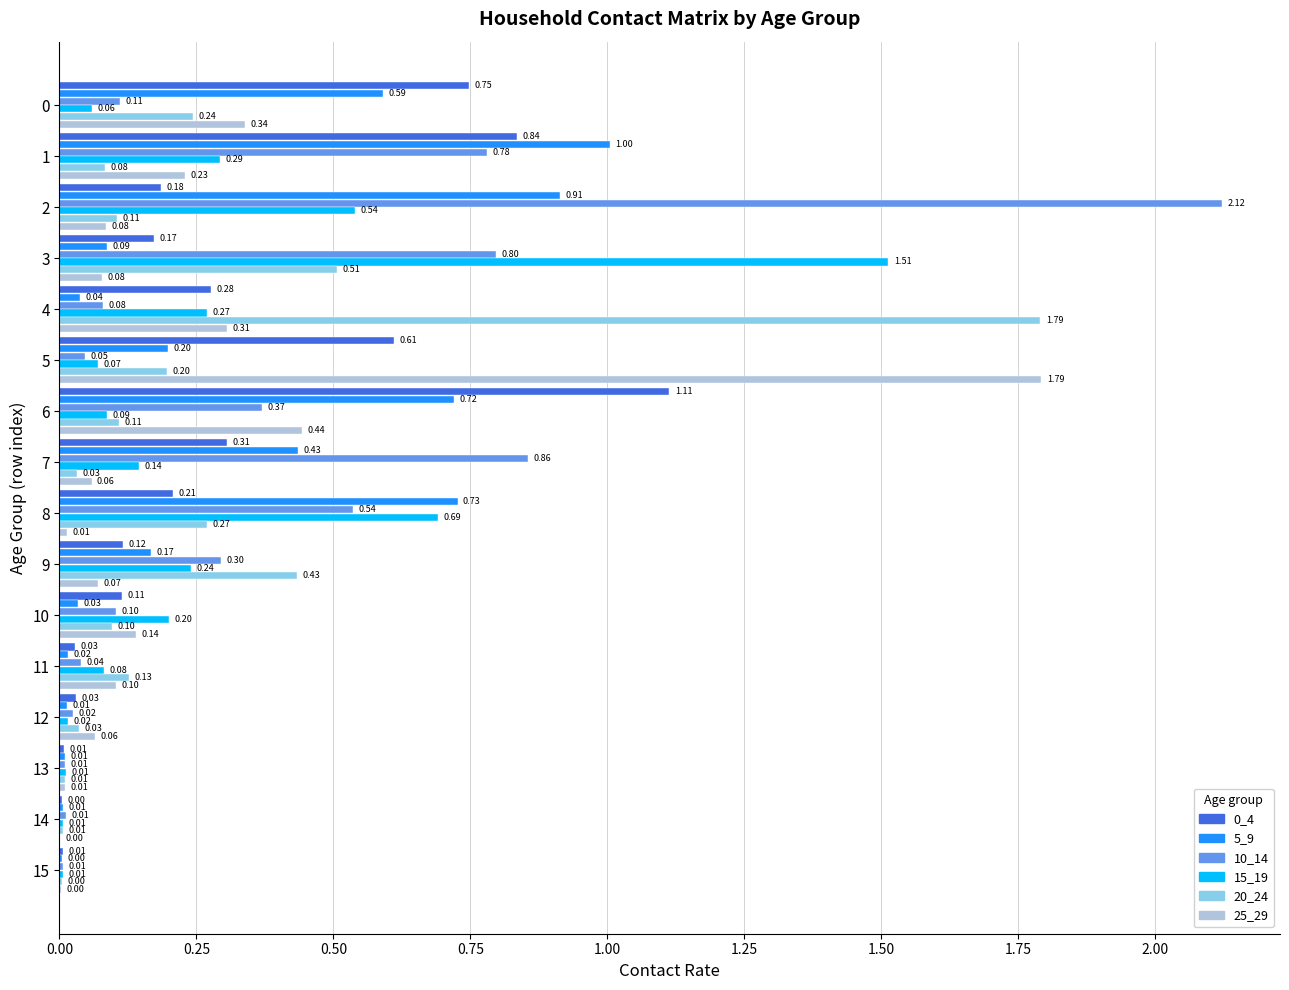

Which series has the largest total across all categories?

10_14